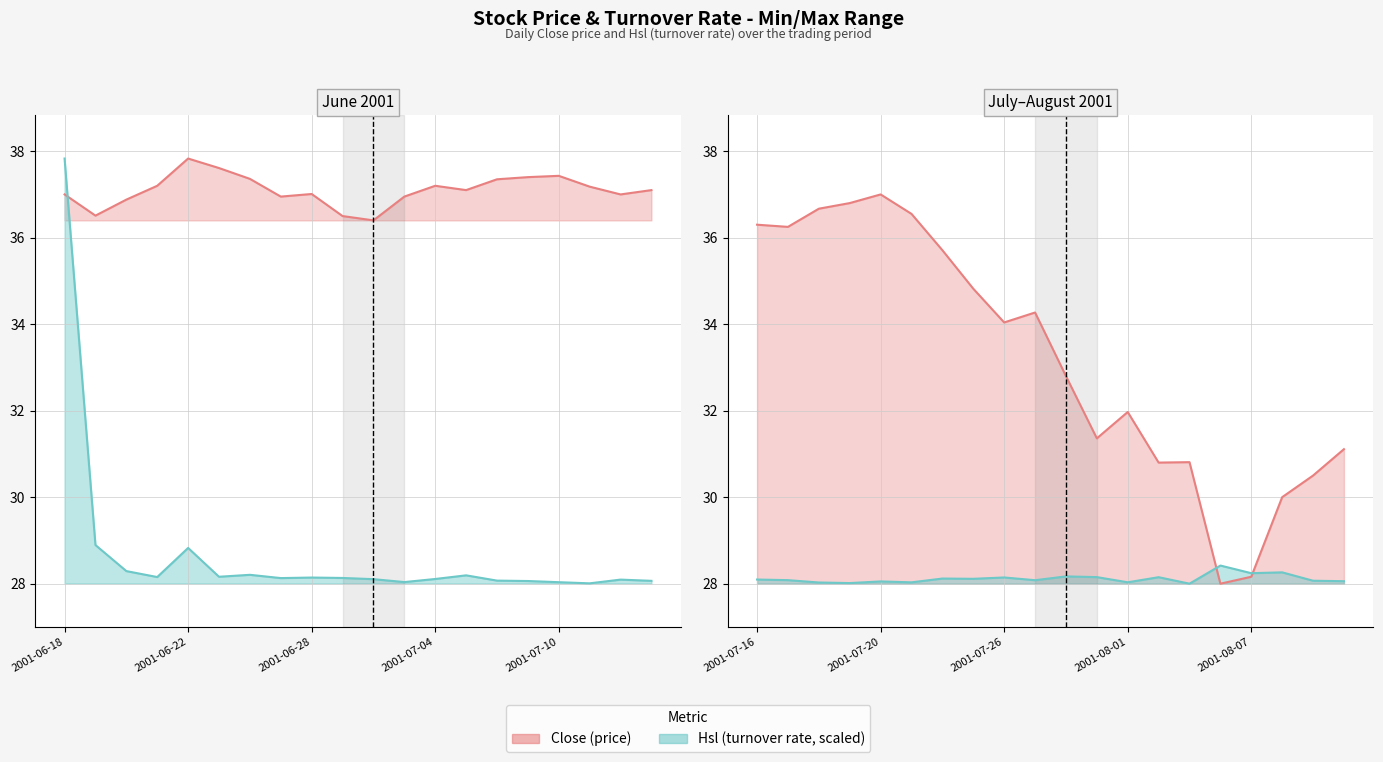

Reading left to right, what are all the values shown in this chart?

Close: 37.0	36.5	36.9	37.2	37.8	37.6	37.4	37.0	37.0	36.5	36.4	37.0	37.2	37.1	37.4	37.4	37.4	37.2	37.0	37.1	36.3	36.2	36.7	36.8	37.0	36.5	35.7	34.8	34.0	34.3	32.8	31.4	32.0	30.8	30.8	28.0	28.2	30.0	30.5	31.1
Hsl: 68.3	6.4	2.2	1.3	5.9	1.3	1.6	1.1	1.2	1.1	0.9	0.5	0.9	1.5	0.7	0.6	0.4	0.2	0.8	0.6	0.9	0.8	0.4	0.3	0.6	0.4	1.0	1.0	1.2	0.8	1.4	1.2	0.4	1.2	0.2	3.1	1.9	2.0	0.7	0.6